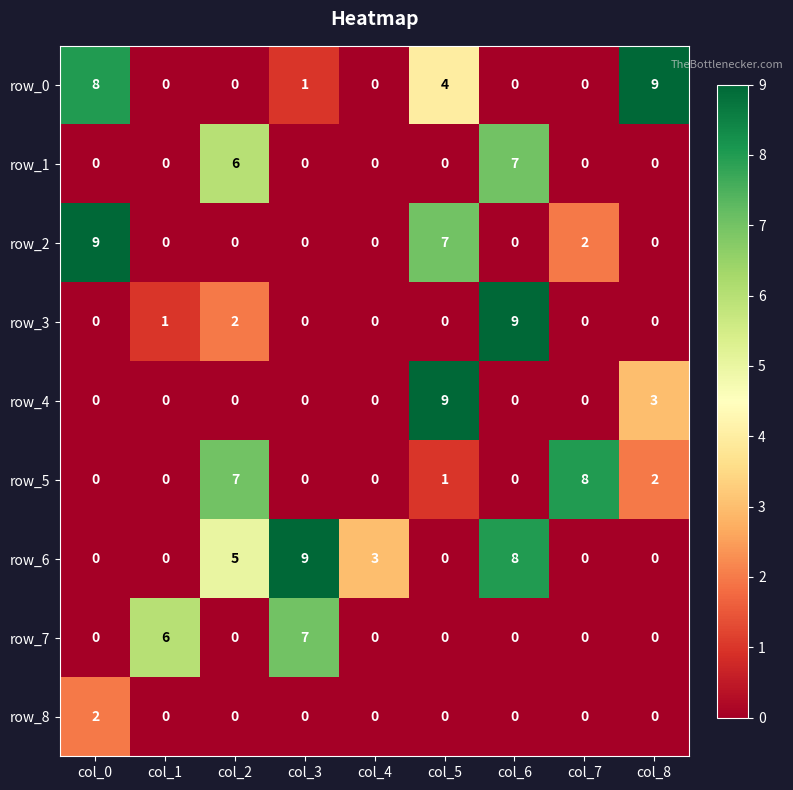

What is the maximum value shown in the chart?

9